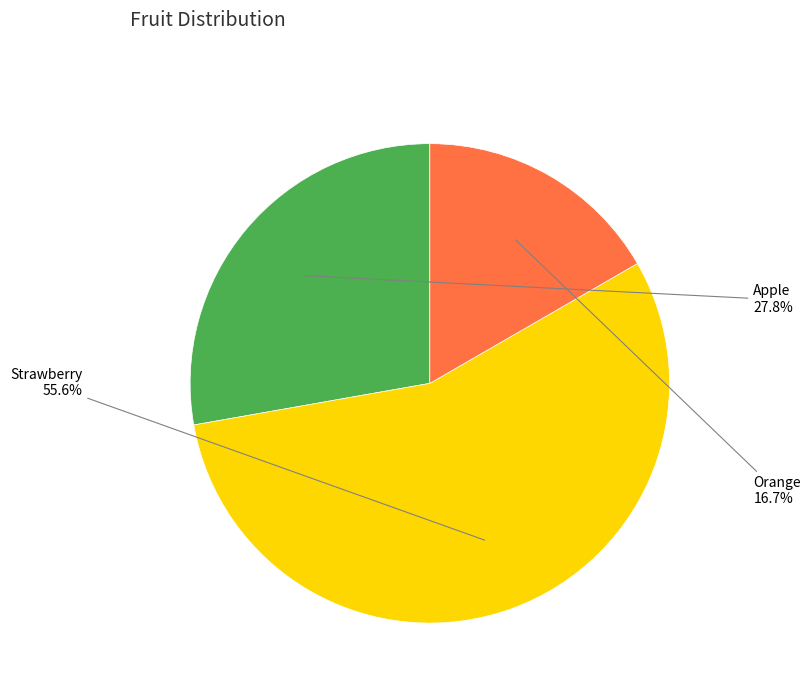

What percentage do Strawberry and Orange together represent?

72.2%